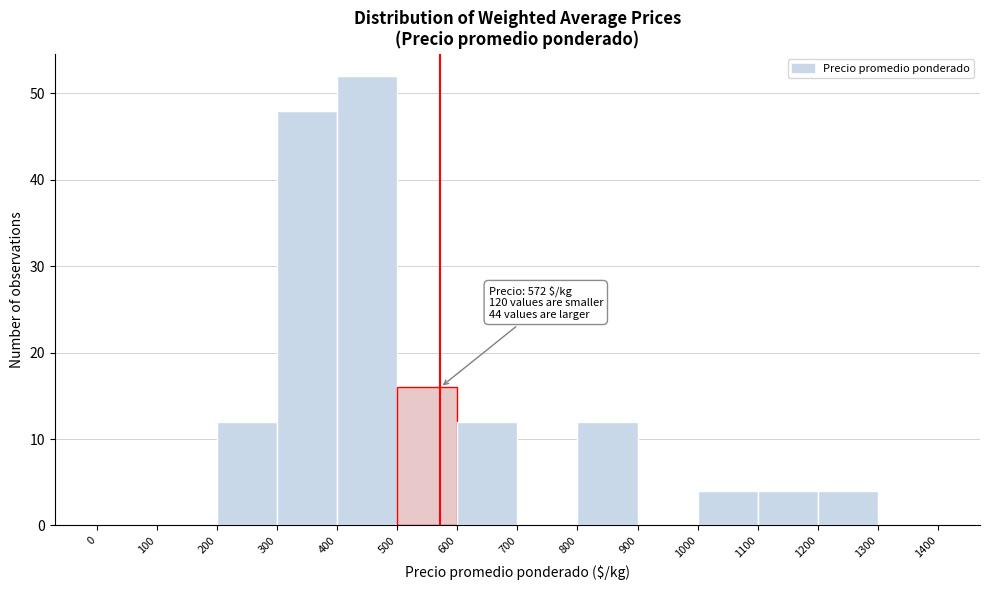

Which range on the x-axis has the tallest bar?

400 to 500